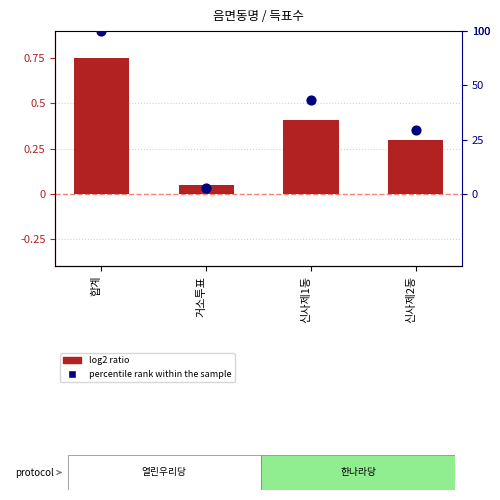

Which series reaches the maximum Y coordinate?

percentile rank within the sample